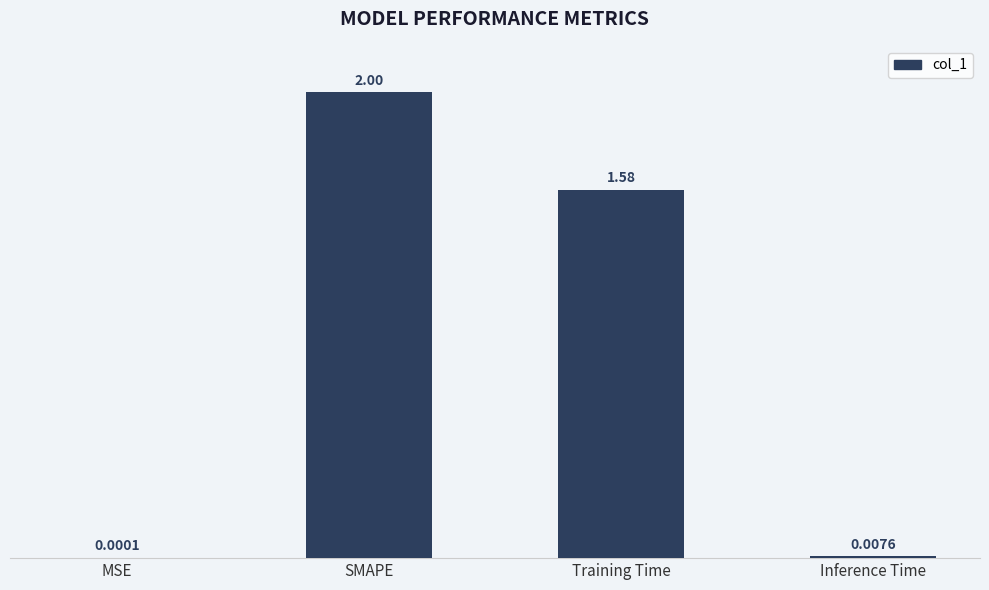

How many categories are shown in the chart?

4